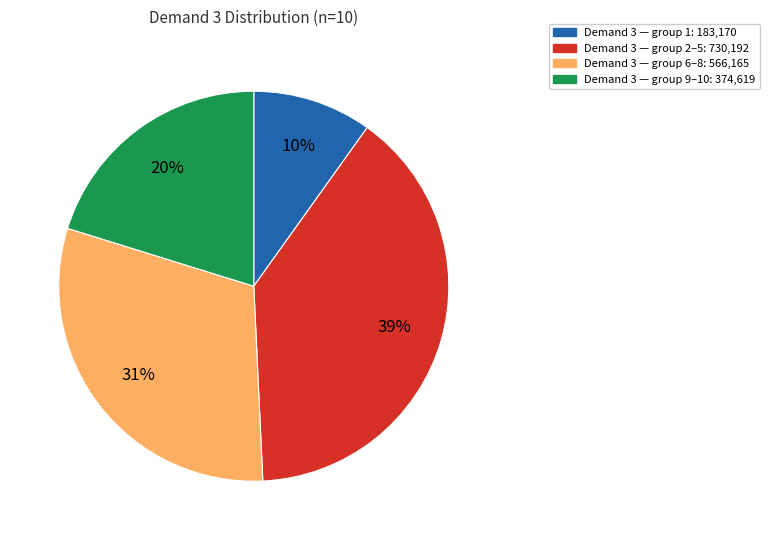

Is there a majority slice in this chart?

No